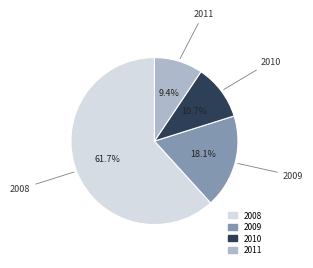

Is it true that 2010 is 5% of the pie?

False